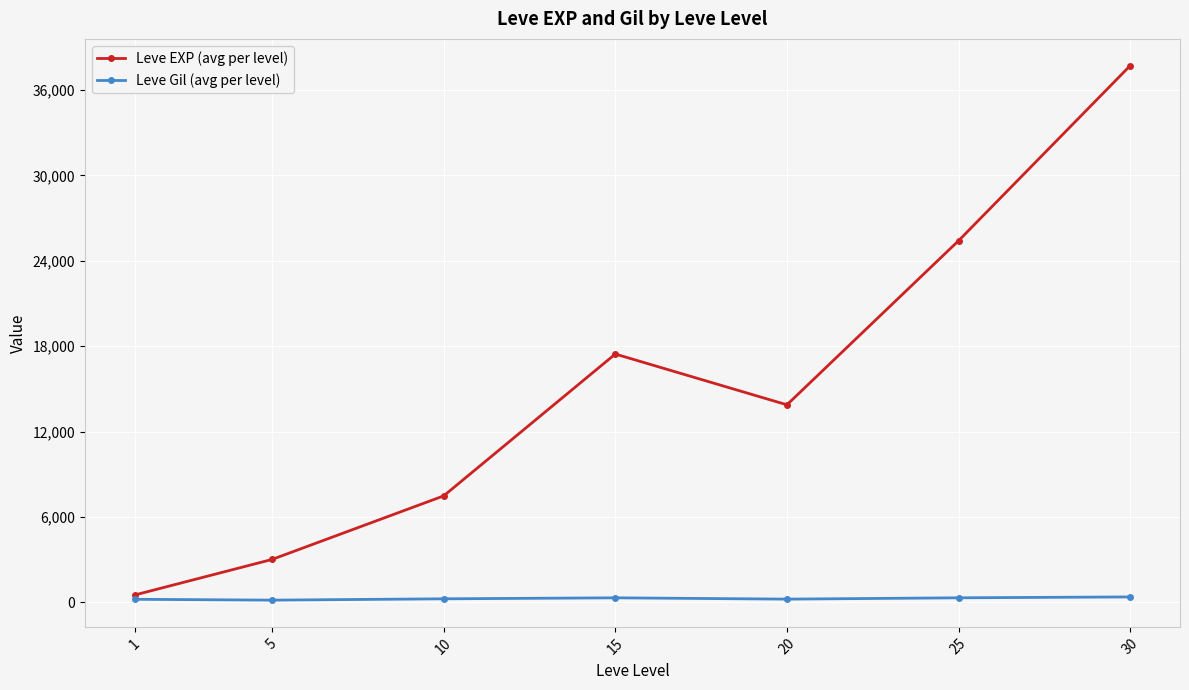

In Leve EXP (avg per level), how many points are higher than both neighbors (excluding endpoints)?

1